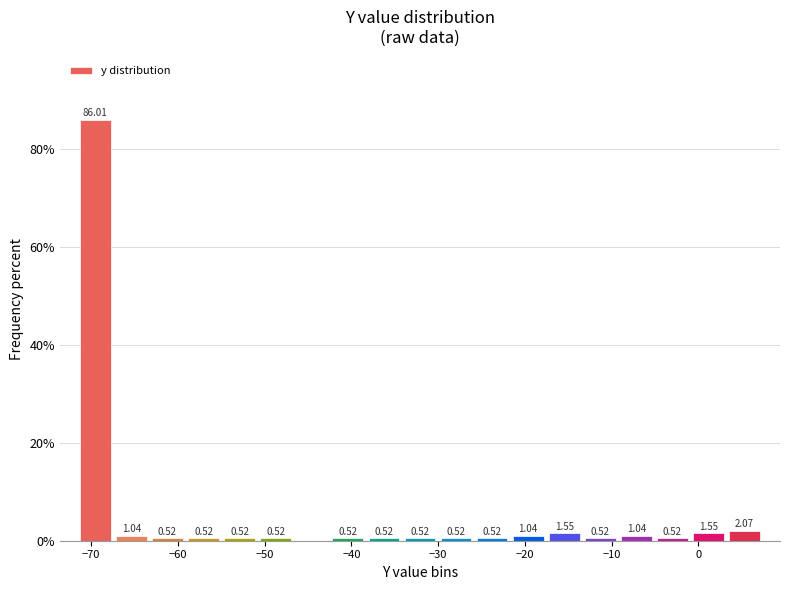

Which range on the x-axis has the tallest bar?

-72 to -67